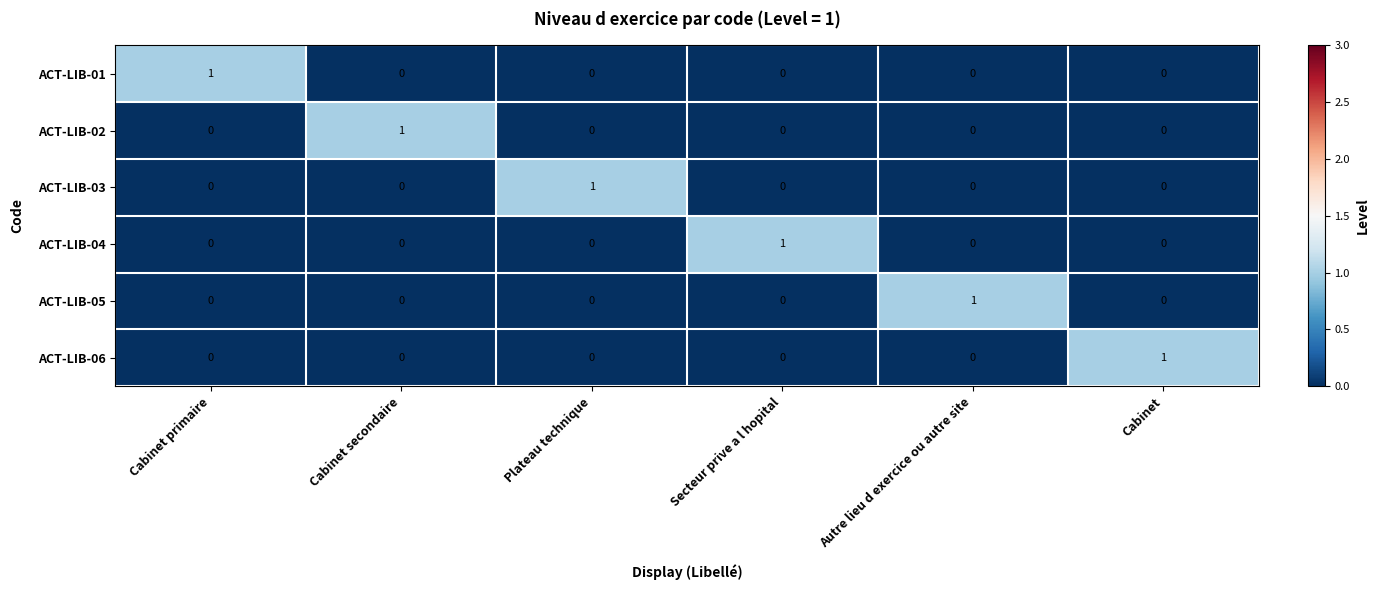

At how many categories does at least one series exceed 0?

6